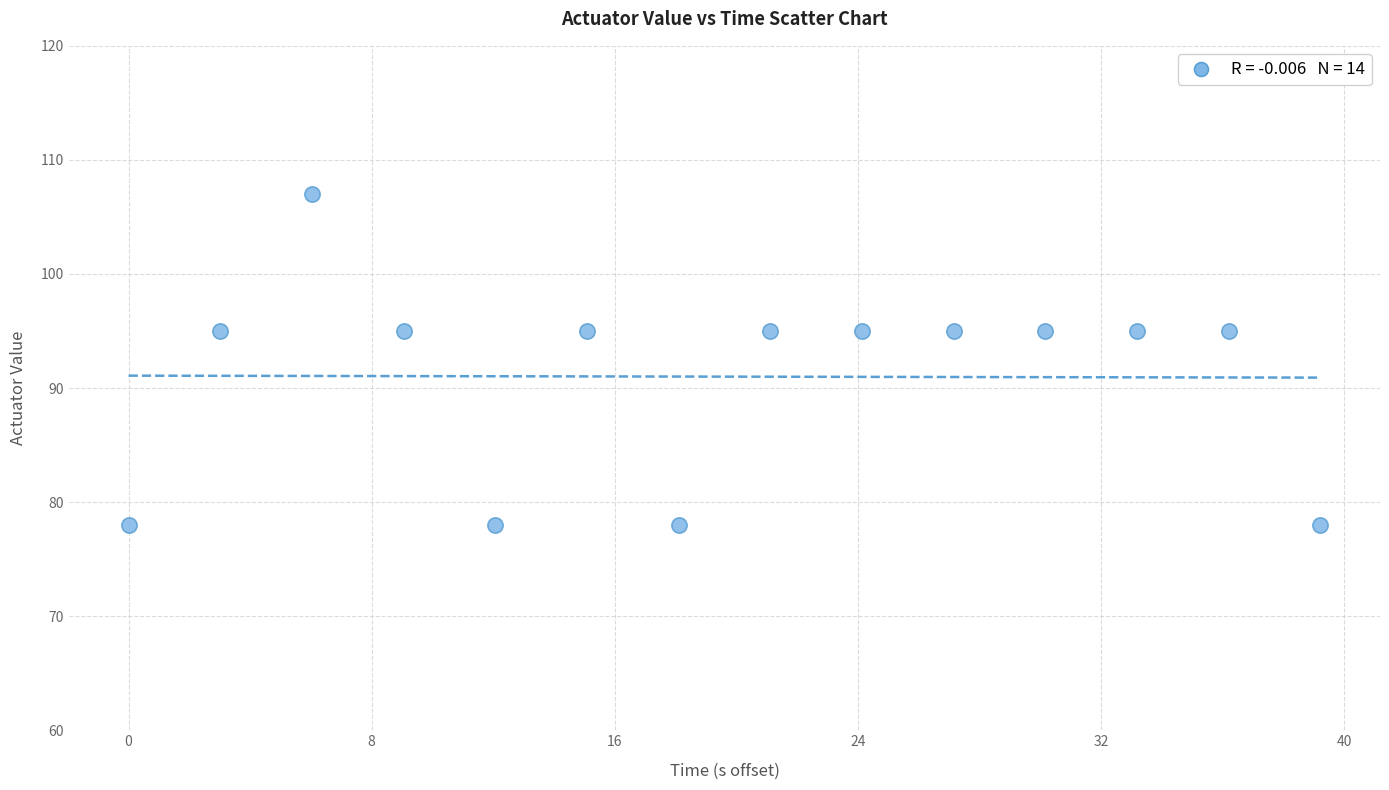

What is the range of Y values (max minus min)?

29